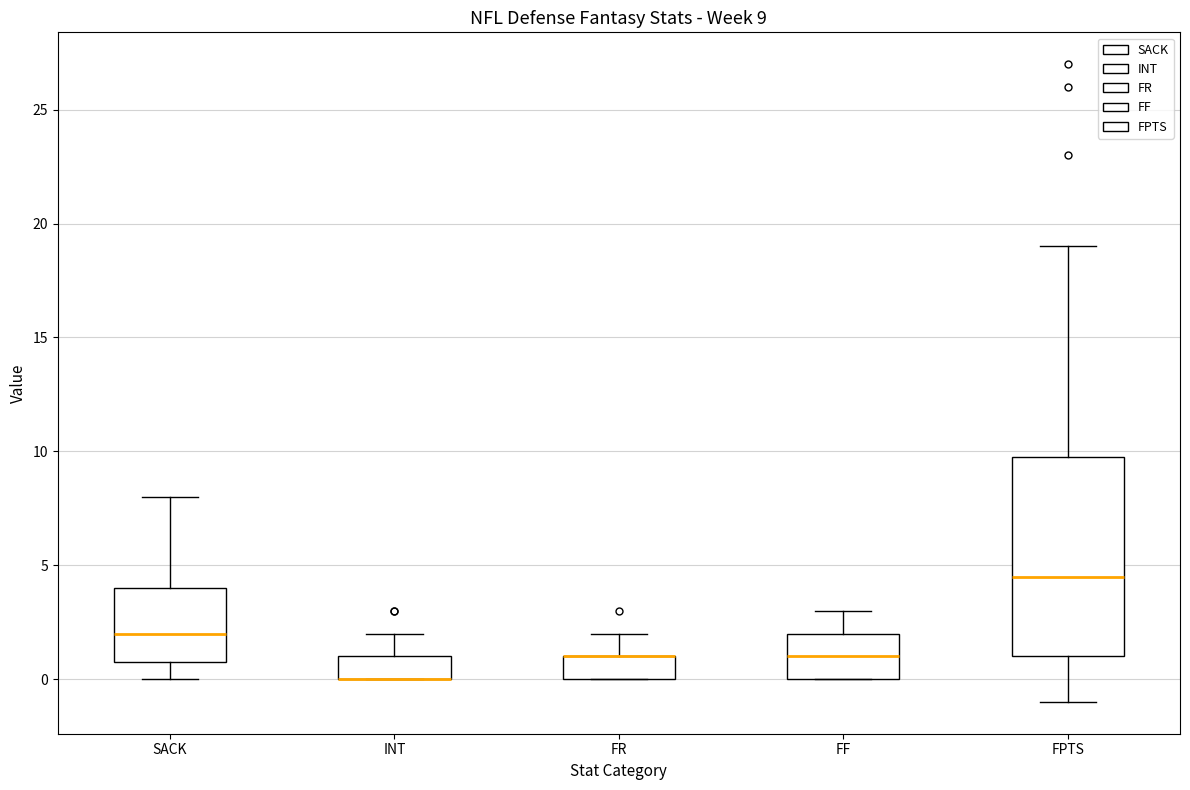

Which box is the tallest, from its lower edge to its upper edge?

FPTS